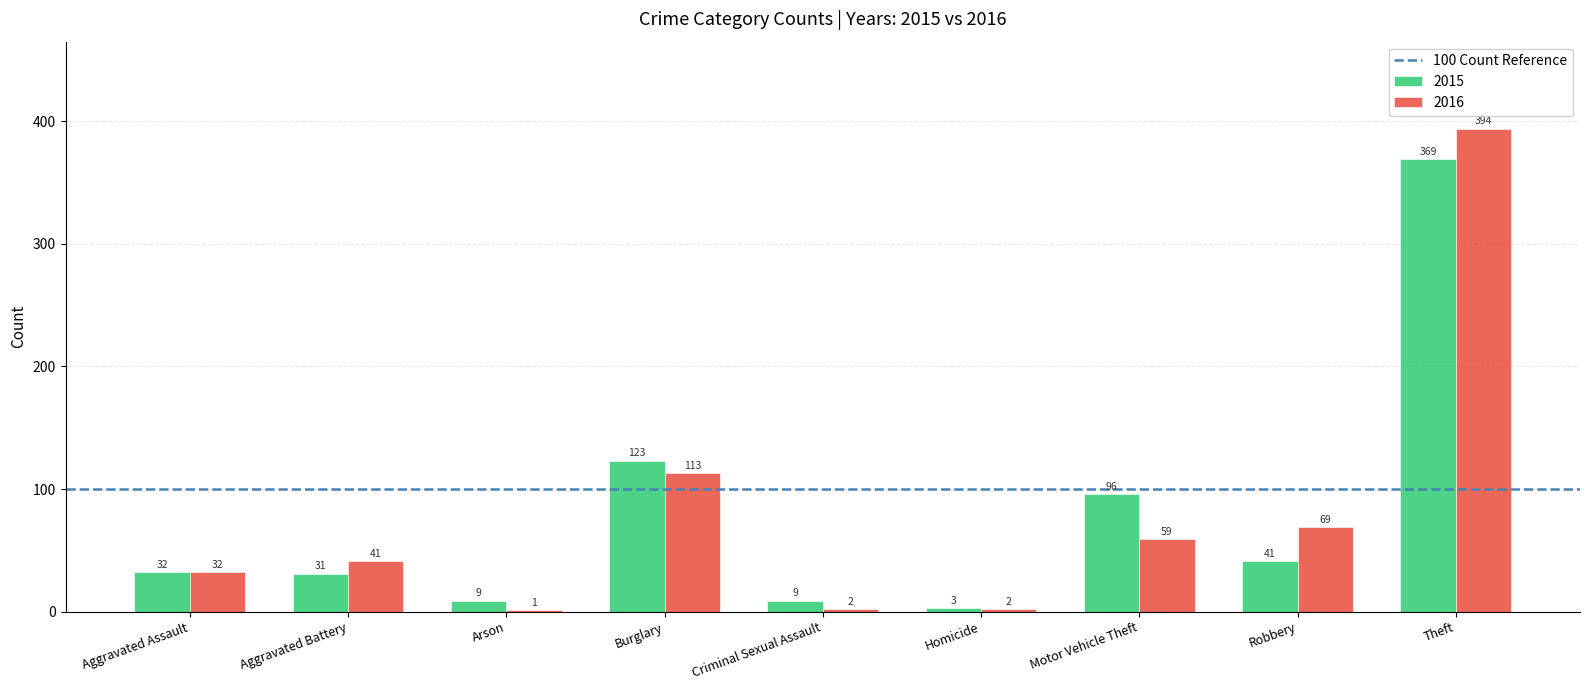

What is the sum of all 2016 values?

713